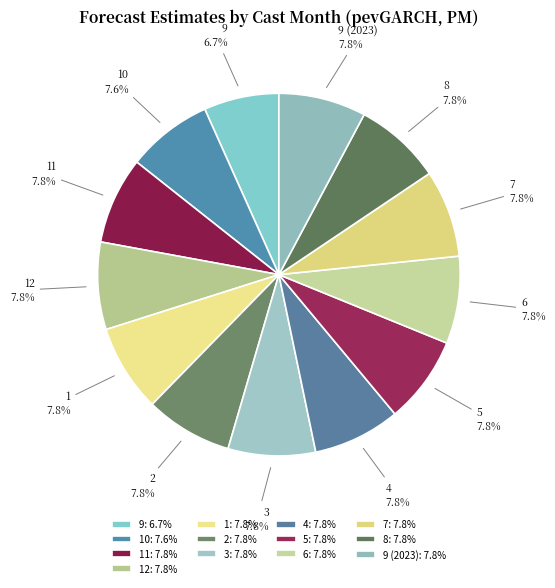

True or false: 8 accounts for 8% of the total.

True